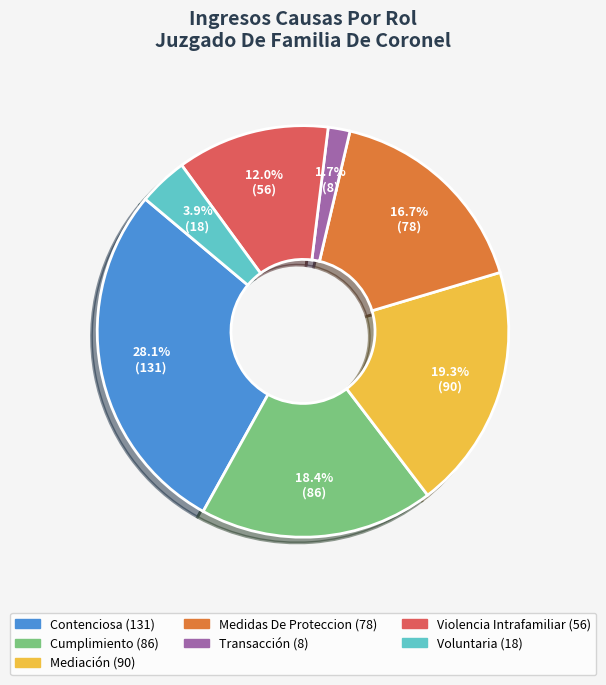

How many segments does this pie chart have?

7